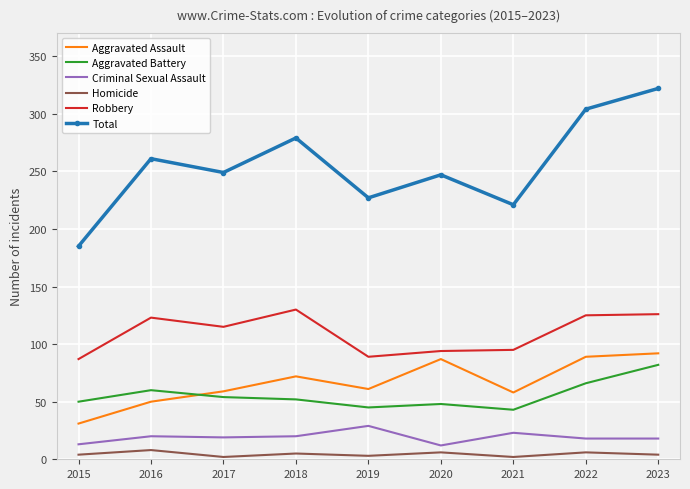

Is the value of Homicide at 2020 greater than the value of Aggravated Assault at 2018?

No